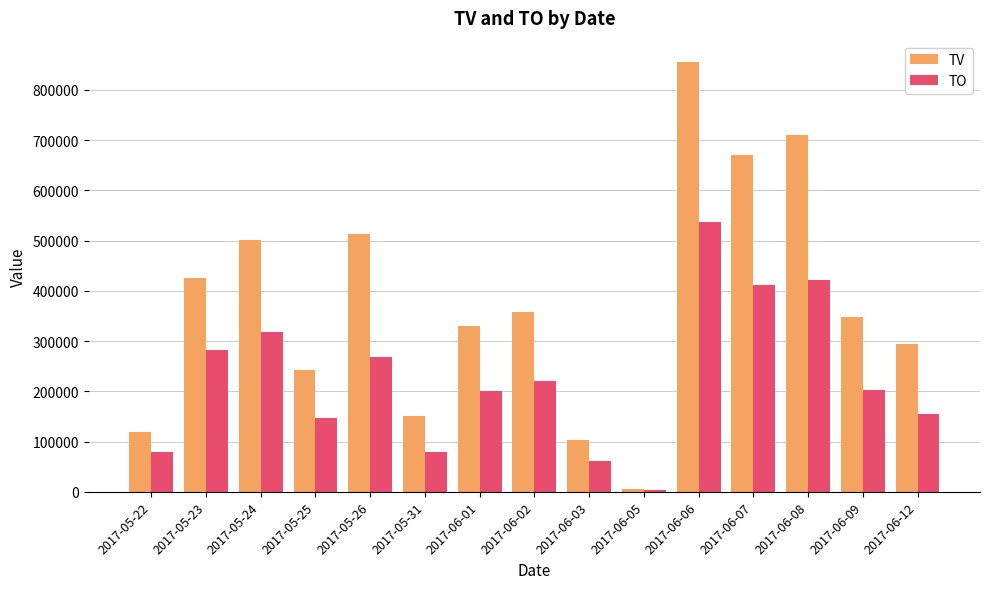

At how many categories does at least one series exceed 46015?

14